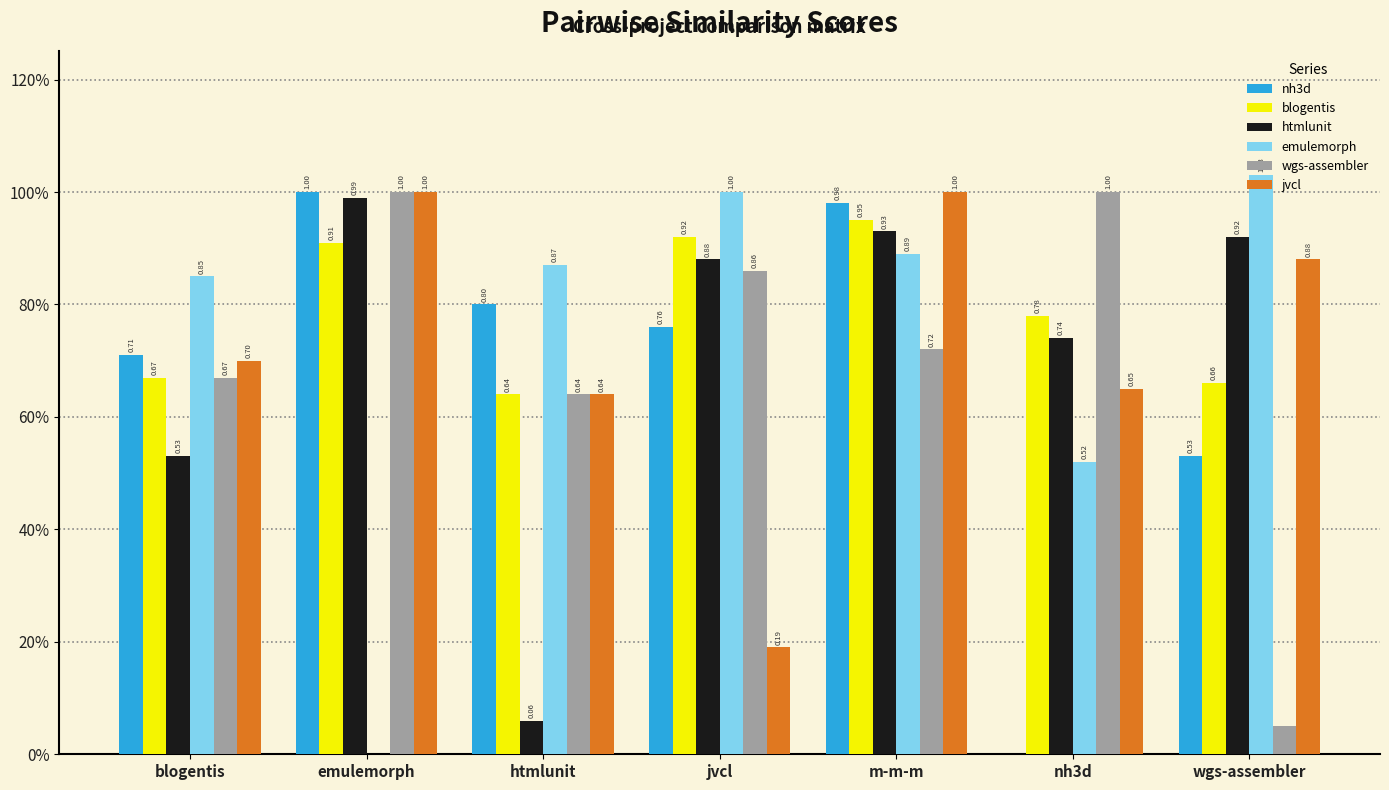

At which category is the sum across all series the highest?

m-m-m